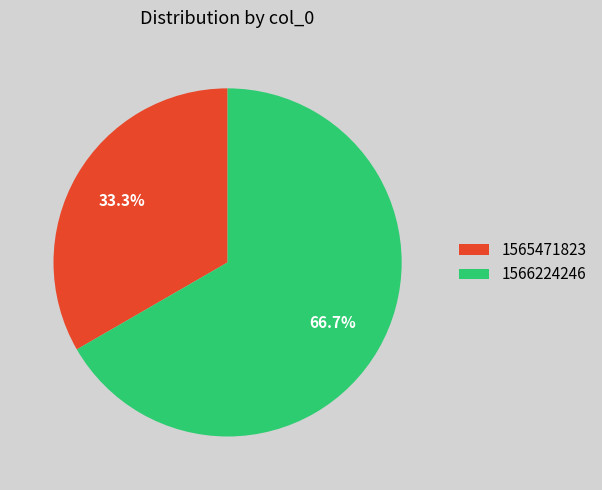

What percentage do 1565471823 and 1566224246 together represent?

100.0%